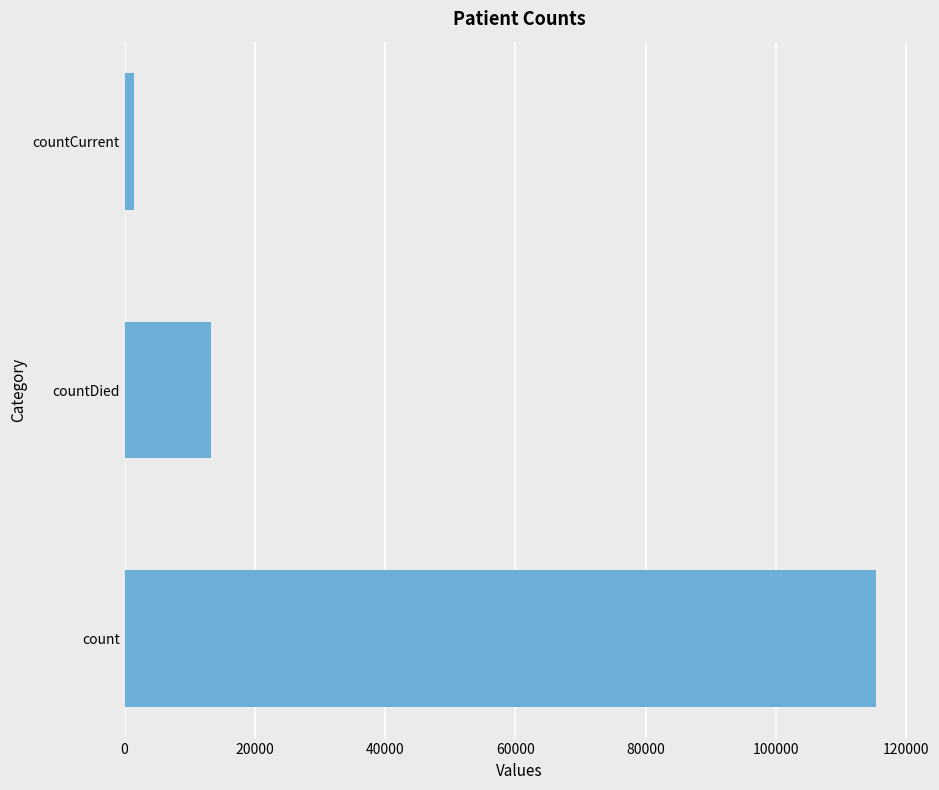

What is the change in value from count to countDied?

-102036